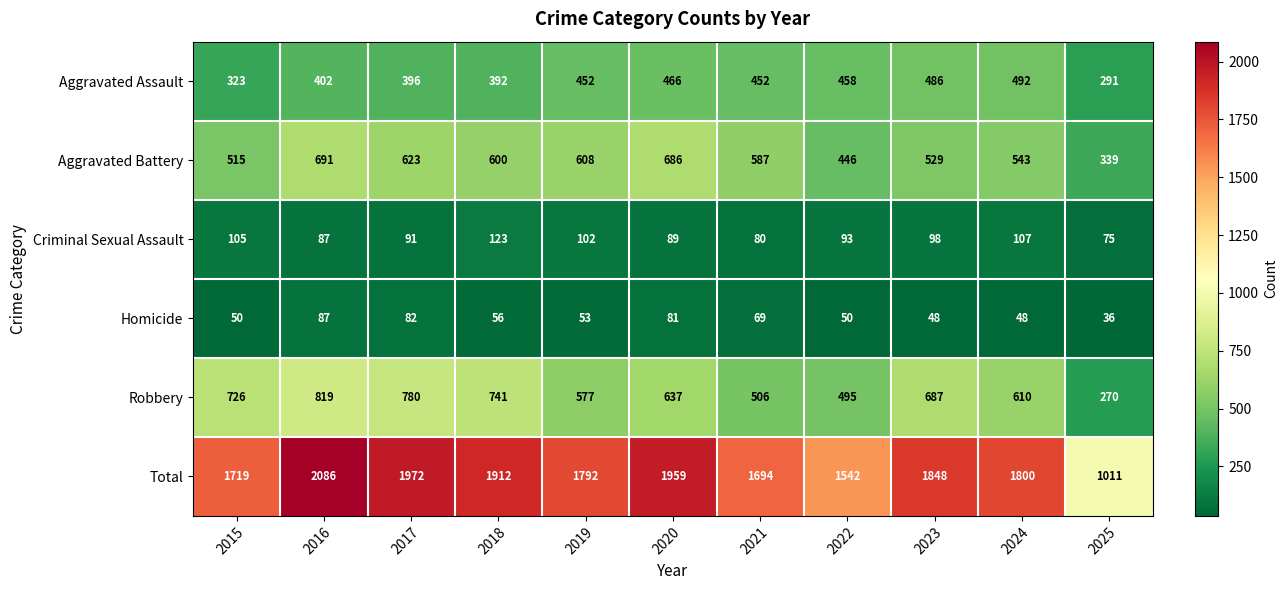

True or false: Aggravated Battery has a value of 92 at 2025.

False